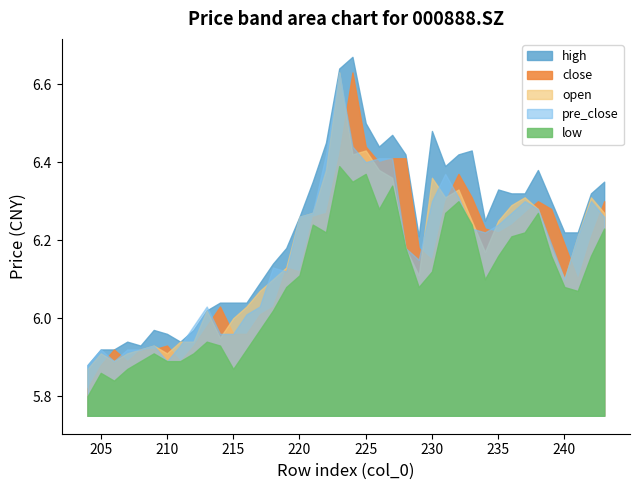

What is the value of the pre_close point at the 20th from the left?

6.4